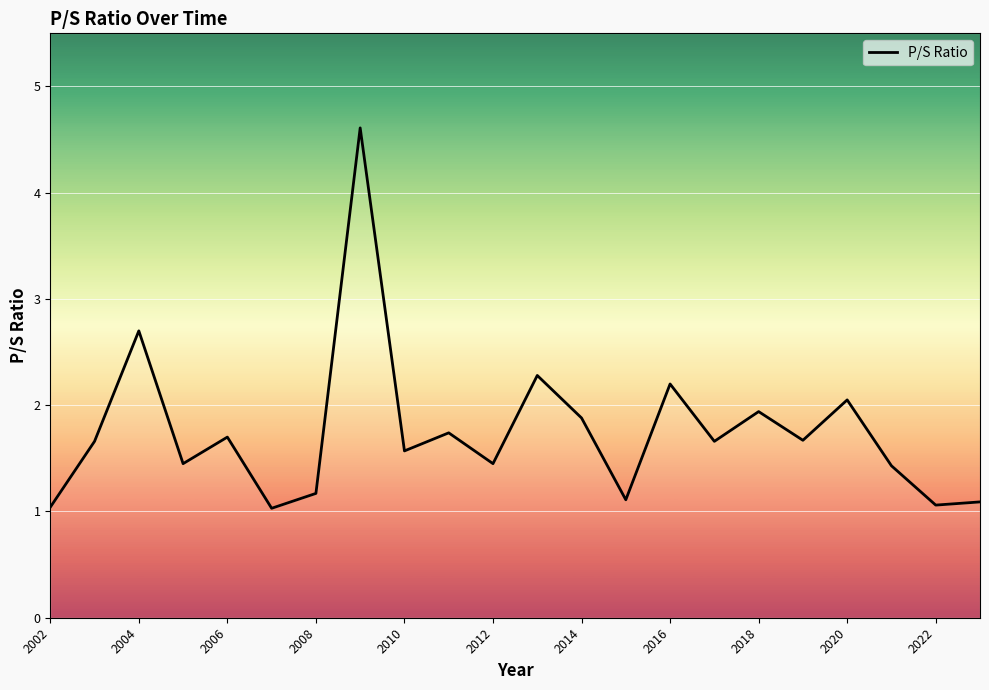

Reading right to left, extract all data points from this chart.

1.1	1.1	1.4	2.0	1.7	1.9	1.7	2.2	1.1	1.9	2.3	1.4	1.7	1.6	4.6	1.2	1.0	1.7	1.4	2.7	1.7	1.0